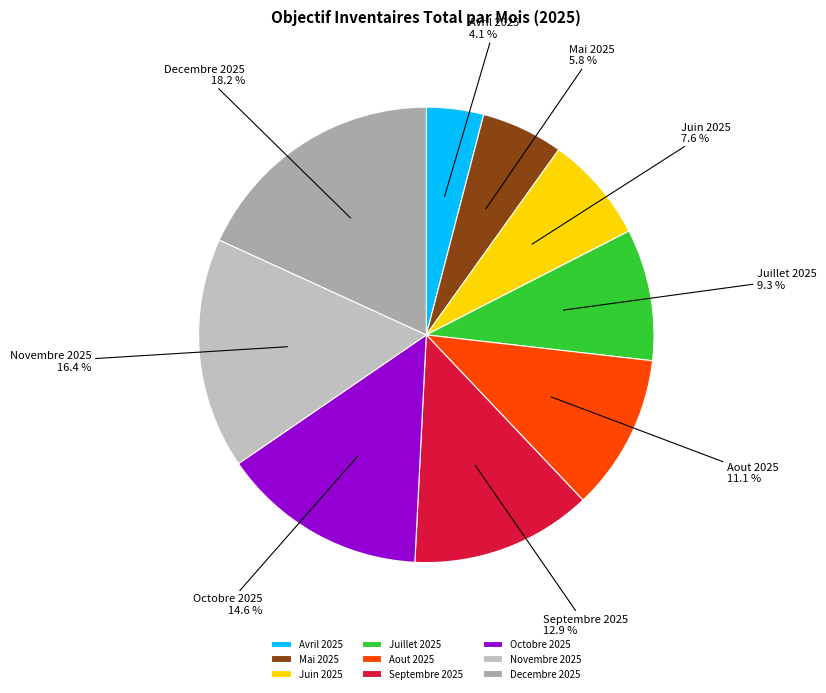

Approximately how many times larger is the value at Decembre 2025 compared to Novembre 2025?

1.1